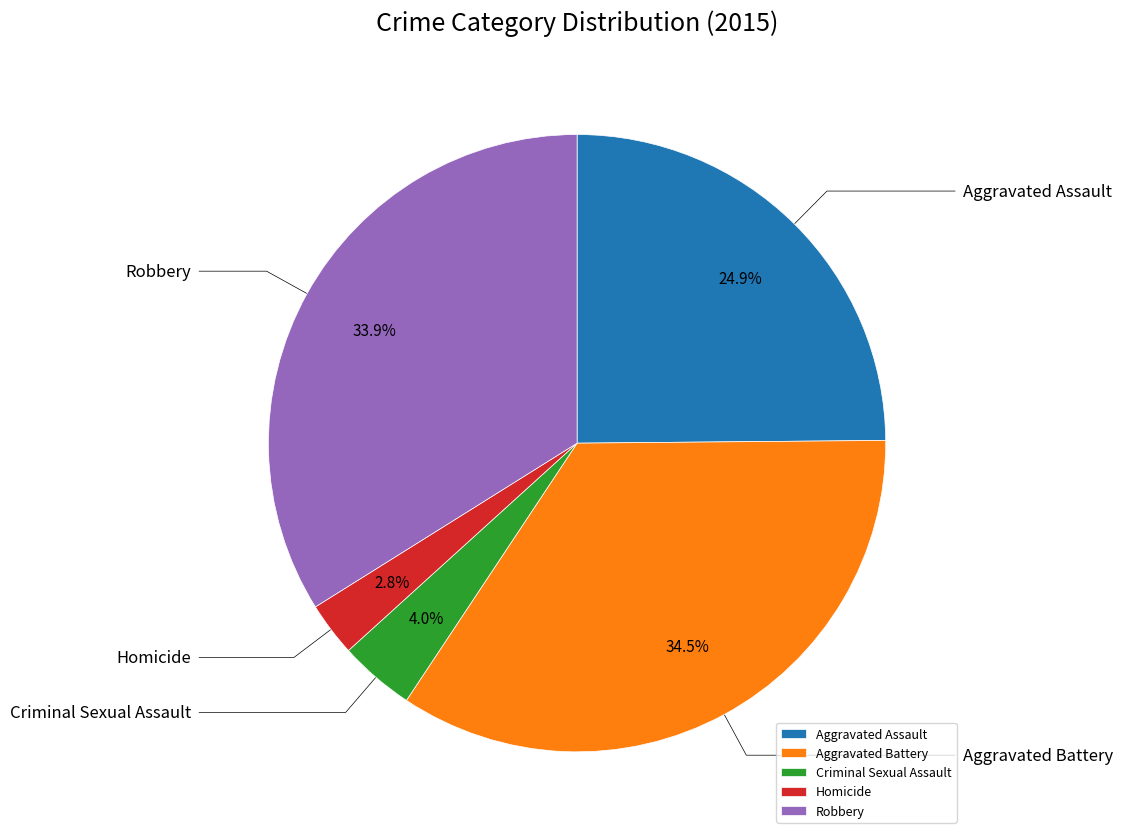

Rank the categories by value from highest to lowest.

Aggravated Battery, Robbery, Aggravated Assault, Criminal Sexual Assault, Homicide